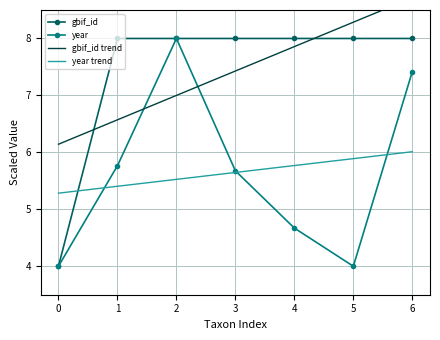

What is the greatest value displayed?

8.7